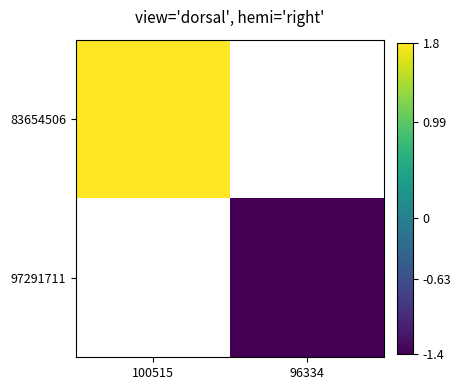

Which has a higher value, 96334 or 100515?

100515